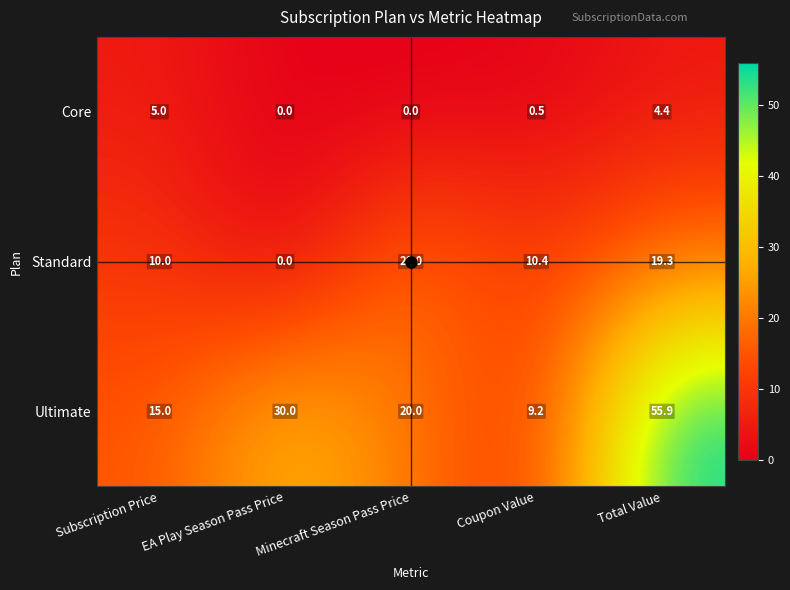

The Ultimate series shows 5.3 at Minecraft Season Pass Price. True or false?

False